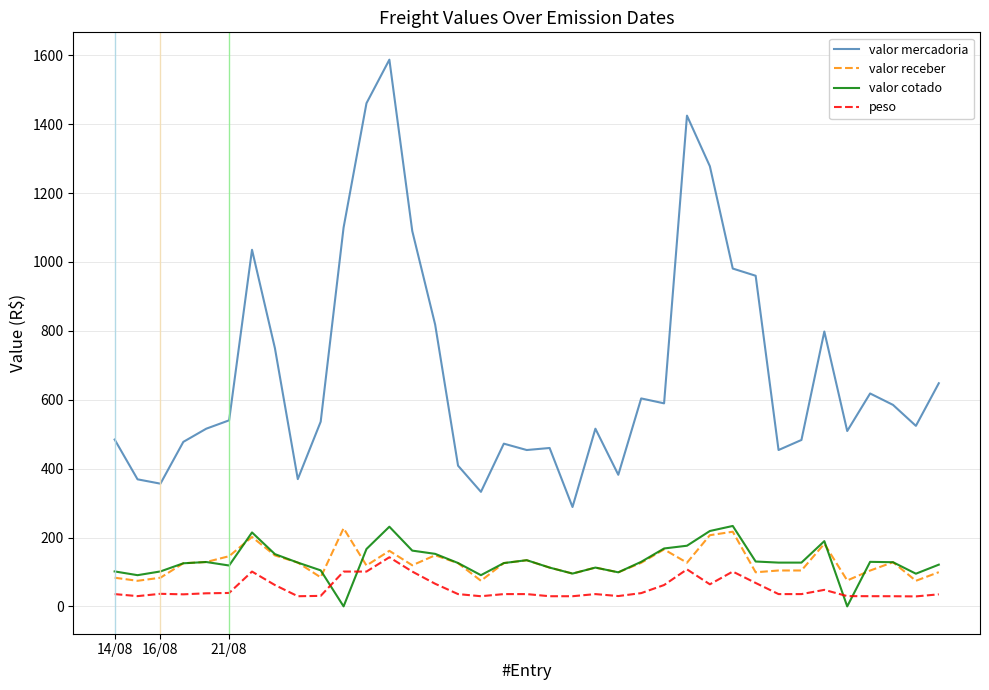

What is the highest value of the valor receber series?

226.9